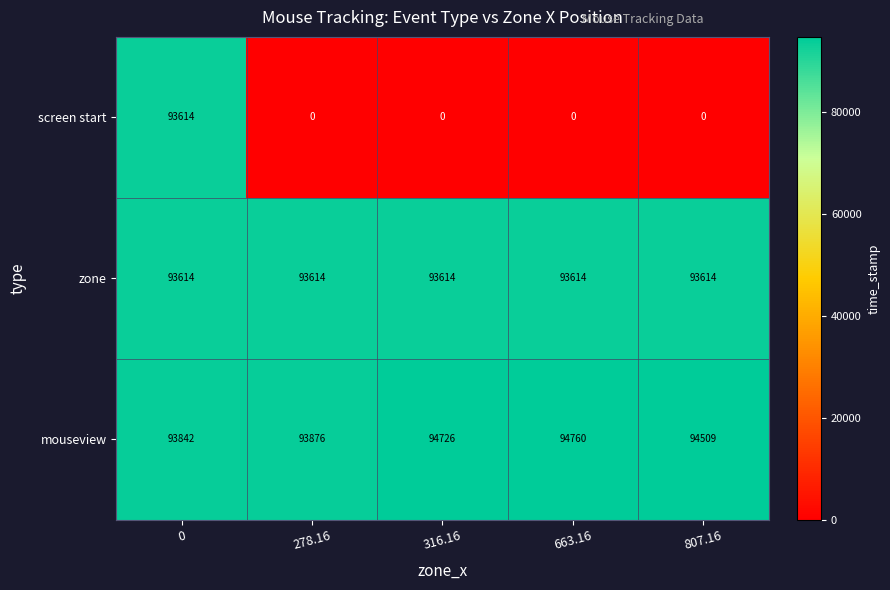

Read the zone value at 807.16.

93614